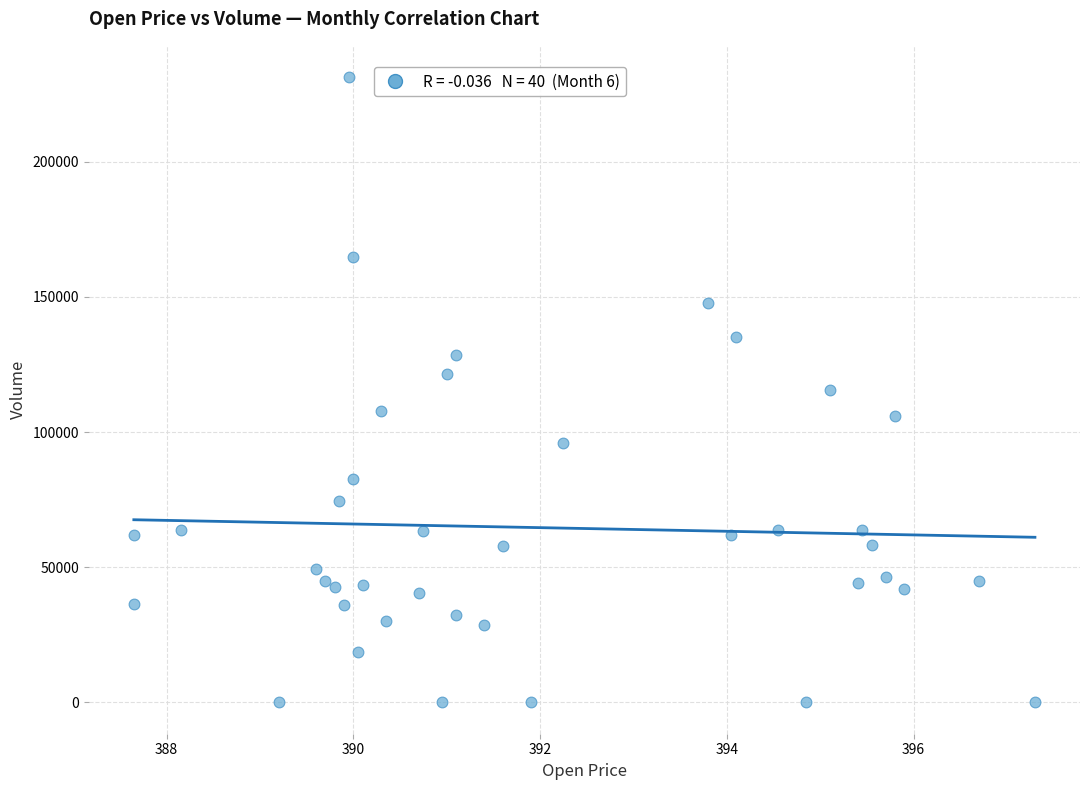

What is the range of Y values (max minus min)?

231312